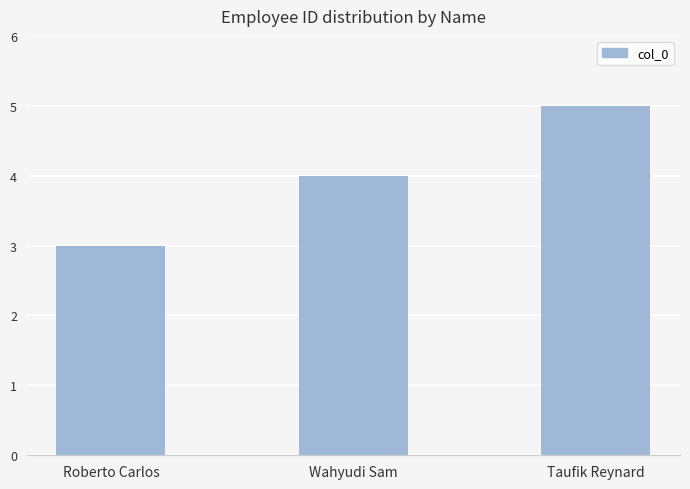

What is the difference between the values at Roberto Carlos and Wahyudi Sam?

1